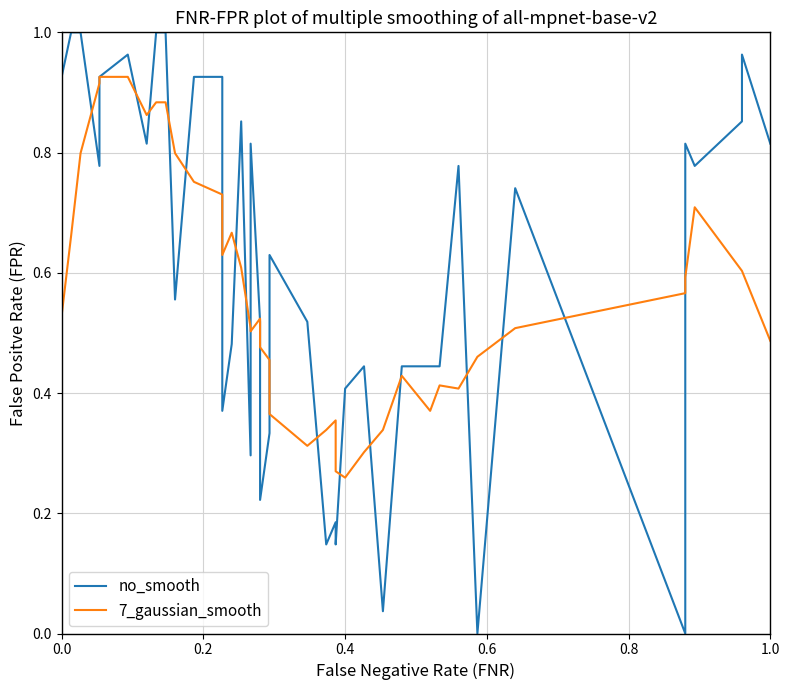

Where is the first local maximum for no_smooth?

1.0